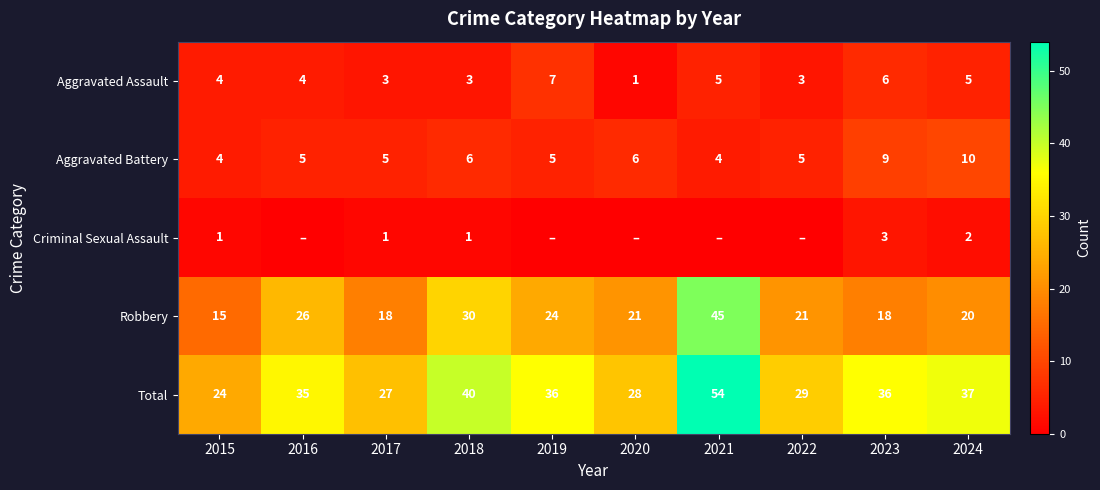

Where does the Robbery series first go above 21?

2016